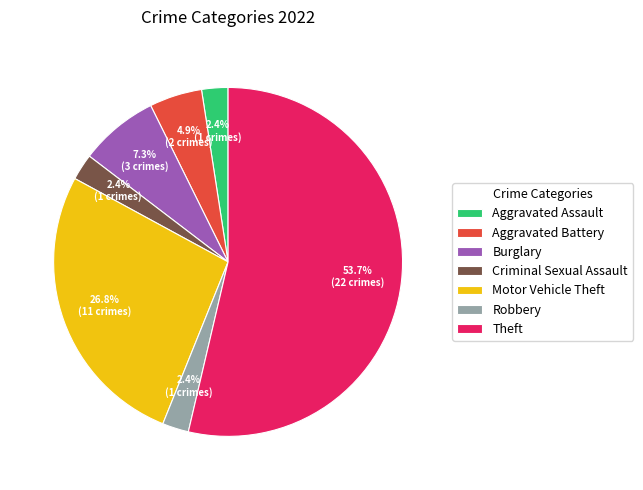

How many slices are in this pie chart?

7